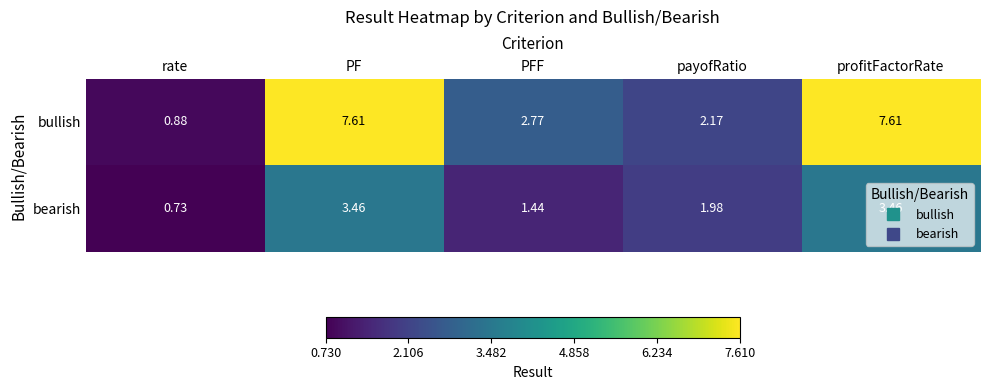

At PF, list the series in order from largest to smallest.

bullish, bearish